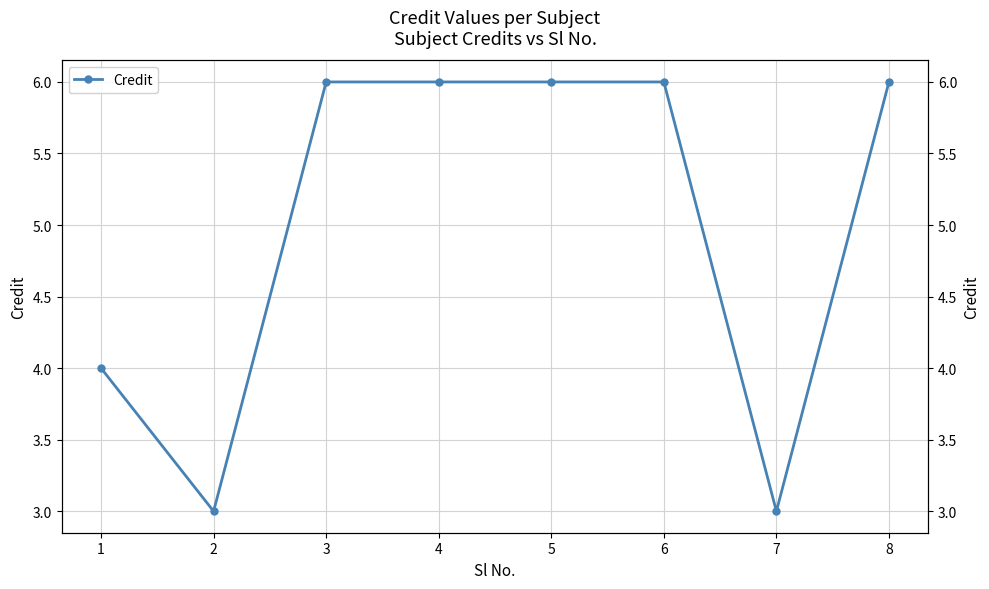

Is it true that the value at 8 is 11?

False